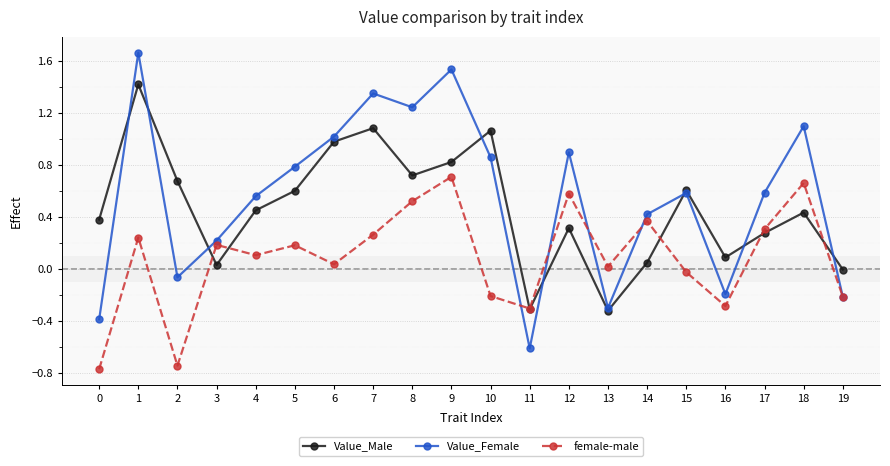

Does the chart have visible grid lines?

Yes